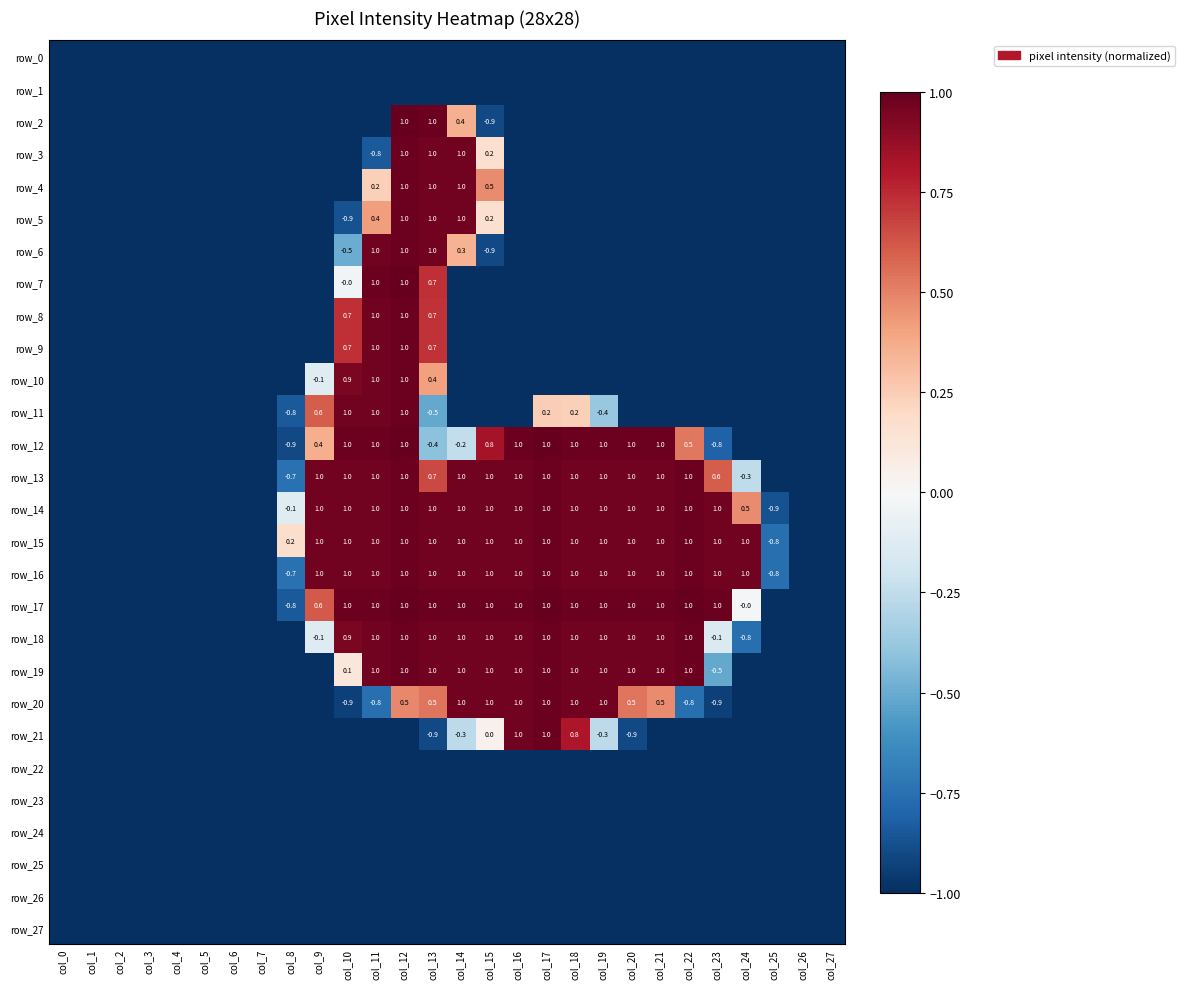

Reading left to right, list all the values displayed in this chart.

row_0: col_0=-1.0	col_1=-1.0	col_2=-1.0	col_3=-1.0	col_4=-1.0	col_5=-1.0	col_6=-1.0	col_7=-1.0	col_8=-1.0	col_9=-1.0	col_10=-1.0	col_11=-1.0	col_12=-1.0	col_13=-1.0	col_14=-1.0	col_15=-1.0	col_16=-1.0	col_17=-1.0	col_18=-1.0	col_19=-1.0	col_20=-1.0	col_21=-1.0	col_22=-1.0	col_23=-1.0	col_24=-1.0	col_25=-1.0	col_26=-1.0	col_27=-1.0
row_1: col_0=-1.0	col_1=-1.0	col_2=-1.0	col_3=-1.0	col_4=-1.0	col_5=-1.0	col_6=-1.0	col_7=-1.0	col_8=-1.0	col_9=-1.0	col_10=-1.0	col_11=-1.0	col_12=-1.0	col_13=-1.0	col_14=-1.0	col_15=-1.0	col_16=-1.0	col_17=-1.0	col_18=-1.0	col_19=-1.0	col_20=-1.0	col_21=-1.0	col_22=-1.0	col_23=-1.0	col_24=-1.0	col_25=-1.0	col_26=-1.0	col_27=-1.0
row_2: col_0=-1.0	col_1=-1.0	col_2=-1.0	col_3=-1.0	col_4=-1.0	col_5=-1.0	col_6=-1.0	col_7=-1.0	col_8=-1.0	col_9=-1.0	col_10=-1.0	col_11=-1.0	col_12=1.0	col_13=1.0	col_14=0.4	col_15=-0.9	col_16=-1.0	col_17=-1.0	col_18=-1.0	col_19=-1.0	col_20=-1.0	col_21=-1.0	col_22=-1.0	col_23=-1.0	col_24=-1.0	col_25=-1.0	col_26=-1.0	col_27=-1.0
row_3: col_0=-1.0	col_1=-1.0	col_2=-1.0	col_3=-1.0	col_4=-1.0	col_5=-1.0	col_6=-1.0	col_7=-1.0	col_8=-1.0	col_9=-1.0	col_10=-1.0	col_11=-0.8	col_12=1.0	col_13=1.0	col_14=1.0	col_15=0.2	col_16=-1.0	col_17=-1.0	col_18=-1.0	col_19=-1.0	col_20=-1.0	col_21=-1.0	col_22=-1.0	col_23=-1.0	col_24=-1.0	col_25=-1.0	col_26=-1.0	col_27=-1.0
row_4: col_0=-1.0	col_1=-1.0	col_2=-1.0	col_3=-1.0	col_4=-1.0	col_5=-1.0	col_6=-1.0	col_7=-1.0	col_8=-1.0	col_9=-1.0	col_10=-1.0	col_11=0.2	col_12=1.0	col_13=1.0	col_14=1.0	col_15=0.5	col_16=-1.0	col_17=-1.0	col_18=-1.0	col_19=-1.0	col_20=-1.0	col_21=-1.0	col_22=-1.0	col_23=-1.0	col_24=-1.0	col_25=-1.0	col_26=-1.0	col_27=-1.0
row_5: col_0=-1.0	col_1=-1.0	col_2=-1.0	col_3=-1.0	col_4=-1.0	col_5=-1.0	col_6=-1.0	col_7=-1.0	col_8=-1.0	col_9=-1.0	col_10=-0.9	col_11=0.4	col_12=1.0	col_13=1.0	col_14=1.0	col_15=0.2	col_16=-1.0	col_17=-1.0	col_18=-1.0	col_19=-1.0	col_20=-1.0	col_21=-1.0	col_22=-1.0	col_23=-1.0	col_24=-1.0	col_25=-1.0	col_26=-1.0	col_27=-1.0
row_6: col_0=-1.0	col_1=-1.0	col_2=-1.0	col_3=-1.0	col_4=-1.0	col_5=-1.0	col_6=-1.0	col_7=-1.0	col_8=-1.0	col_9=-1.0	col_10=-0.5	col_11=1.0	col_12=1.0	col_13=1.0	col_14=0.3	col_15=-0.9	col_16=-1.0	col_17=-1.0	col_18=-1.0	col_19=-1.0	col_20=-1.0	col_21=-1.0	col_22=-1.0	col_23=-1.0	col_24=-1.0	col_25=-1.0	col_26=-1.0	col_27=-1.0
row_7: col_0=-1.0	col_1=-1.0	col_2=-1.0	col_3=-1.0	col_4=-1.0	col_5=-1.0	col_6=-1.0	col_7=-1.0	col_8=-1.0	col_9=-1.0	col_10=-0.0	col_11=1.0	col_12=1.0	col_13=0.7	col_14=-1.0	col_15=-1.0	col_16=-1.0	col_17=-1.0	col_18=-1.0	col_19=-1.0	col_20=-1.0	col_21=-1.0	col_22=-1.0	col_23=-1.0	col_24=-1.0	col_25=-1.0	col_26=-1.0	col_27=-1.0
row_8: col_0=-1.0	col_1=-1.0	col_2=-1.0	col_3=-1.0	col_4=-1.0	col_5=-1.0	col_6=-1.0	col_7=-1.0	col_8=-1.0	col_9=-1.0	col_10=0.7	col_11=1.0	col_12=1.0	col_13=0.7	col_14=-1.0	col_15=-1.0	col_16=-1.0	col_17=-1.0	col_18=-1.0	col_19=-1.0	col_20=-1.0	col_21=-1.0	col_22=-1.0	col_23=-1.0	col_24=-1.0	col_25=-1.0	col_26=-1.0	col_27=-1.0
row_9: col_0=-1.0	col_1=-1.0	col_2=-1.0	col_3=-1.0	col_4=-1.0	col_5=-1.0	col_6=-1.0	col_7=-1.0	col_8=-1.0	col_9=-1.0	col_10=0.7	col_11=1.0	col_12=1.0	col_13=0.7	col_14=-1.0	col_15=-1.0	col_16=-1.0	col_17=-1.0	col_18=-1.0	col_19=-1.0	col_20=-1.0	col_21=-1.0	col_22=-1.0	col_23=-1.0	col_24=-1.0	col_25=-1.0	col_26=-1.0	col_27=-1.0
row_10: col_0=-1.0	col_1=-1.0	col_2=-1.0	col_3=-1.0	col_4=-1.0	col_5=-1.0	col_6=-1.0	col_7=-1.0	col_8=-1.0	col_9=-0.1	col_10=0.9	col_11=1.0	col_12=1.0	col_13=0.4	col_14=-1.0	col_15=-1.0	col_16=-1.0	col_17=-1.0	col_18=-1.0	col_19=-1.0	col_20=-1.0	col_21=-1.0	col_22=-1.0	col_23=-1.0	col_24=-1.0	col_25=-1.0	col_26=-1.0	col_27=-1.0
row_11: col_0=-1.0	col_1=-1.0	col_2=-1.0	col_3=-1.0	col_4=-1.0	col_5=-1.0	col_6=-1.0	col_7=-1.0	col_8=-0.8	col_9=0.6	col_10=1.0	col_11=1.0	col_12=1.0	col_13=-0.5	col_14=-1.0	col_15=-1.0	col_16=-1.0	col_17=0.2	col_18=0.2	col_19=-0.4	col_20=-1.0	col_21=-1.0	col_22=-1.0	col_23=-1.0	col_24=-1.0	col_25=-1.0	col_26=-1.0	col_27=-1.0
row_12: col_0=-1.0	col_1=-1.0	col_2=-1.0	col_3=-1.0	col_4=-1.0	col_5=-1.0	col_6=-1.0	col_7=-1.0	col_8=-0.9	col_9=0.4	col_10=1.0	col_11=1.0	col_12=1.0	col_13=-0.4	col_14=-0.2	col_15=0.8	col_16=1.0	col_17=1.0	col_18=1.0	col_19=1.0	col_20=1.0	col_21=1.0	col_22=0.5	col_23=-0.8	col_24=-1.0	col_25=-1.0	col_26=-1.0	col_27=-1.0
row_13: col_0=-1.0	col_1=-1.0	col_2=-1.0	col_3=-1.0	col_4=-1.0	col_5=-1.0	col_6=-1.0	col_7=-1.0	col_8=-0.7	col_9=1.0	col_10=1.0	col_11=1.0	col_12=1.0	col_13=0.7	col_14=1.0	col_15=1.0	col_16=1.0	col_17=1.0	col_18=1.0	col_19=1.0	col_20=1.0	col_21=1.0	col_22=1.0	col_23=0.6	col_24=-0.3	col_25=-1.0	col_26=-1.0	col_27=-1.0
row_14: col_0=-1.0	col_1=-1.0	col_2=-1.0	col_3=-1.0	col_4=-1.0	col_5=-1.0	col_6=-1.0	col_7=-1.0	col_8=-0.1	col_9=1.0	col_10=1.0	col_11=1.0	col_12=1.0	col_13=1.0	col_14=1.0	col_15=1.0	col_16=1.0	col_17=1.0	col_18=1.0	col_19=1.0	col_20=1.0	col_21=1.0	col_22=1.0	col_23=1.0	col_24=0.5	col_25=-0.9	col_26=-1.0	col_27=-1.0
row_15: col_0=-1.0	col_1=-1.0	col_2=-1.0	col_3=-1.0	col_4=-1.0	col_5=-1.0	col_6=-1.0	col_7=-1.0	col_8=0.2	col_9=1.0	col_10=1.0	col_11=1.0	col_12=1.0	col_13=1.0	col_14=1.0	col_15=1.0	col_16=1.0	col_17=1.0	col_18=1.0	col_19=1.0	col_20=1.0	col_21=1.0	col_22=1.0	col_23=1.0	col_24=1.0	col_25=-0.8	col_26=-1.0	col_27=-1.0
row_16: col_0=-1.0	col_1=-1.0	col_2=-1.0	col_3=-1.0	col_4=-1.0	col_5=-1.0	col_6=-1.0	col_7=-1.0	col_8=-0.7	col_9=1.0	col_10=1.0	col_11=1.0	col_12=1.0	col_13=1.0	col_14=1.0	col_15=1.0	col_16=1.0	col_17=1.0	col_18=1.0	col_19=1.0	col_20=1.0	col_21=1.0	col_22=1.0	col_23=1.0	col_24=1.0	col_25=-0.8	col_26=-1.0	col_27=-1.0
row_17: col_0=-1.0	col_1=-1.0	col_2=-1.0	col_3=-1.0	col_4=-1.0	col_5=-1.0	col_6=-1.0	col_7=-1.0	col_8=-0.8	col_9=0.6	col_10=1.0	col_11=1.0	col_12=1.0	col_13=1.0	col_14=1.0	col_15=1.0	col_16=1.0	col_17=1.0	col_18=1.0	col_19=1.0	col_20=1.0	col_21=1.0	col_22=1.0	col_23=1.0	col_24=-0.0	col_25=-1.0	col_26=-1.0	col_27=-1.0
row_18: col_0=-1.0	col_1=-1.0	col_2=-1.0	col_3=-1.0	col_4=-1.0	col_5=-1.0	col_6=-1.0	col_7=-1.0	col_8=-1.0	col_9=-0.1	col_10=0.9	col_11=1.0	col_12=1.0	col_13=1.0	col_14=1.0	col_15=1.0	col_16=1.0	col_17=1.0	col_18=1.0	col_19=1.0	col_20=1.0	col_21=1.0	col_22=1.0	col_23=-0.1	col_24=-0.8	col_25=-1.0	col_26=-1.0	col_27=-1.0
row_19: col_0=-1.0	col_1=-1.0	col_2=-1.0	col_3=-1.0	col_4=-1.0	col_5=-1.0	col_6=-1.0	col_7=-1.0	col_8=-1.0	col_9=-1.0	col_10=0.1	col_11=1.0	col_12=1.0	col_13=1.0	col_14=1.0	col_15=1.0	col_16=1.0	col_17=1.0	col_18=1.0	col_19=1.0	col_20=1.0	col_21=1.0	col_22=1.0	col_23=-0.5	col_24=-1.0	col_25=-1.0	col_26=-1.0	col_27=-1.0
row_20: col_0=-1.0	col_1=-1.0	col_2=-1.0	col_3=-1.0	col_4=-1.0	col_5=-1.0	col_6=-1.0	col_7=-1.0	col_8=-1.0	col_9=-1.0	col_10=-0.9	col_11=-0.8	col_12=0.5	col_13=0.5	col_14=1.0	col_15=1.0	col_16=1.0	col_17=1.0	col_18=1.0	col_19=1.0	col_20=0.5	col_21=0.5	col_22=-0.8	col_23=-0.9	col_24=-1.0	col_25=-1.0	col_26=-1.0	col_27=-1.0
row_21: col_0=-1.0	col_1=-1.0	col_2=-1.0	col_3=-1.0	col_4=-1.0	col_5=-1.0	col_6=-1.0	col_7=-1.0	col_8=-1.0	col_9=-1.0	col_10=-1.0	col_11=-1.0	col_12=-1.0	col_13=-0.9	col_14=-0.3	col_15=0.0	col_16=1.0	col_17=1.0	col_18=0.8	col_19=-0.3	col_20=-0.9	col_21=-1.0	col_22=-1.0	col_23=-1.0	col_24=-1.0	col_25=-1.0	col_26=-1.0	col_27=-1.0
row_22: col_0=-1.0	col_1=-1.0	col_2=-1.0	col_3=-1.0	col_4=-1.0	col_5=-1.0	col_6=-1.0	col_7=-1.0	col_8=-1.0	col_9=-1.0	col_10=-1.0	col_11=-1.0	col_12=-1.0	col_13=-1.0	col_14=-1.0	col_15=-1.0	col_16=-1.0	col_17=-1.0	col_18=-1.0	col_19=-1.0	col_20=-1.0	col_21=-1.0	col_22=-1.0	col_23=-1.0	col_24=-1.0	col_25=-1.0	col_26=-1.0	col_27=-1.0
row_23: col_0=-1.0	col_1=-1.0	col_2=-1.0	col_3=-1.0	col_4=-1.0	col_5=-1.0	col_6=-1.0	col_7=-1.0	col_8=-1.0	col_9=-1.0	col_10=-1.0	col_11=-1.0	col_12=-1.0	col_13=-1.0	col_14=-1.0	col_15=-1.0	col_16=-1.0	col_17=-1.0	col_18=-1.0	col_19=-1.0	col_20=-1.0	col_21=-1.0	col_22=-1.0	col_23=-1.0	col_24=-1.0	col_25=-1.0	col_26=-1.0	col_27=-1.0
row_24: col_0=-1.0	col_1=-1.0	col_2=-1.0	col_3=-1.0	col_4=-1.0	col_5=-1.0	col_6=-1.0	col_7=-1.0	col_8=-1.0	col_9=-1.0	col_10=-1.0	col_11=-1.0	col_12=-1.0	col_13=-1.0	col_14=-1.0	col_15=-1.0	col_16=-1.0	col_17=-1.0	col_18=-1.0	col_19=-1.0	col_20=-1.0	col_21=-1.0	col_22=-1.0	col_23=-1.0	col_24=-1.0	col_25=-1.0	col_26=-1.0	col_27=-1.0
row_25: col_0=-1.0	col_1=-1.0	col_2=-1.0	col_3=-1.0	col_4=-1.0	col_5=-1.0	col_6=-1.0	col_7=-1.0	col_8=-1.0	col_9=-1.0	col_10=-1.0	col_11=-1.0	col_12=-1.0	col_13=-1.0	col_14=-1.0	col_15=-1.0	col_16=-1.0	col_17=-1.0	col_18=-1.0	col_19=-1.0	col_20=-1.0	col_21=-1.0	col_22=-1.0	col_23=-1.0	col_24=-1.0	col_25=-1.0	col_26=-1.0	col_27=-1.0
row_26: col_0=-1.0	col_1=-1.0	col_2=-1.0	col_3=-1.0	col_4=-1.0	col_5=-1.0	col_6=-1.0	col_7=-1.0	col_8=-1.0	col_9=-1.0	col_10=-1.0	col_11=-1.0	col_12=-1.0	col_13=-1.0	col_14=-1.0	col_15=-1.0	col_16=-1.0	col_17=-1.0	col_18=-1.0	col_19=-1.0	col_20=-1.0	col_21=-1.0	col_22=-1.0	col_23=-1.0	col_24=-1.0	col_25=-1.0	col_26=-1.0	col_27=-1.0
row_27: col_0=-1.0	col_1=-1.0	col_2=-1.0	col_3=-1.0	col_4=-1.0	col_5=-1.0	col_6=-1.0	col_7=-1.0	col_8=-1.0	col_9=-1.0	col_10=-1.0	col_11=-1.0	col_12=-1.0	col_13=-1.0	col_14=-1.0	col_15=-1.0	col_16=-1.0	col_17=-1.0	col_18=-1.0	col_19=-1.0	col_20=-1.0	col_21=-1.0	col_22=-1.0	col_23=-1.0	col_24=-1.0	col_25=-1.0	col_26=-1.0	col_27=-1.0